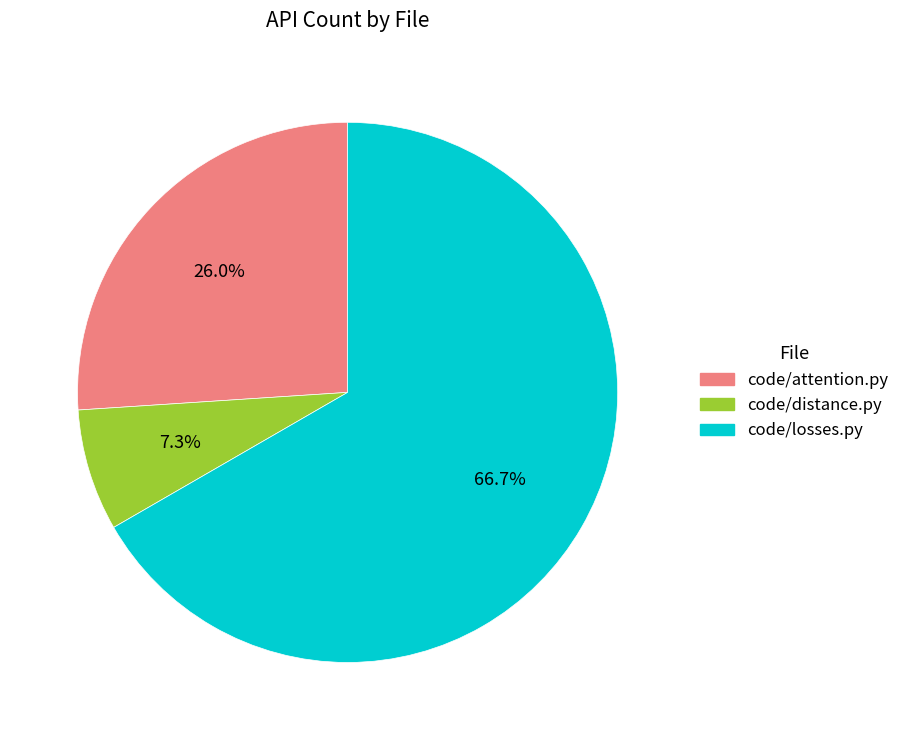

Which slice is the largest?

code/losses.py